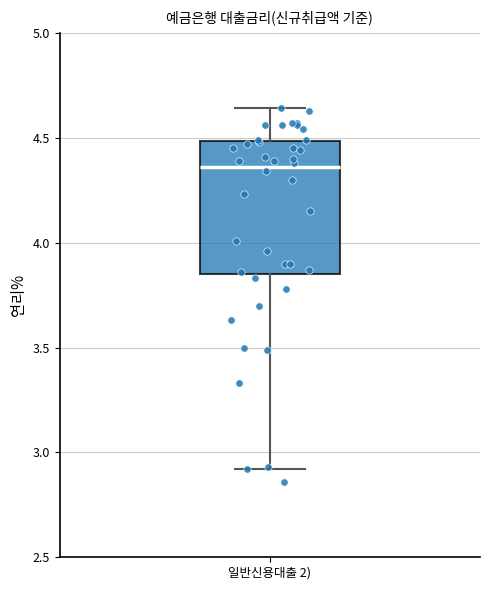

Transcribe this box plot: give where the median line is, the range the box spans, and where the two whiskers end, as read against the y-axis. The values are not printed on the chart, so give them approximately, as read against the axis.

median 4.35, box 3.85 to 4.50, whiskers 2.90 to 4.65